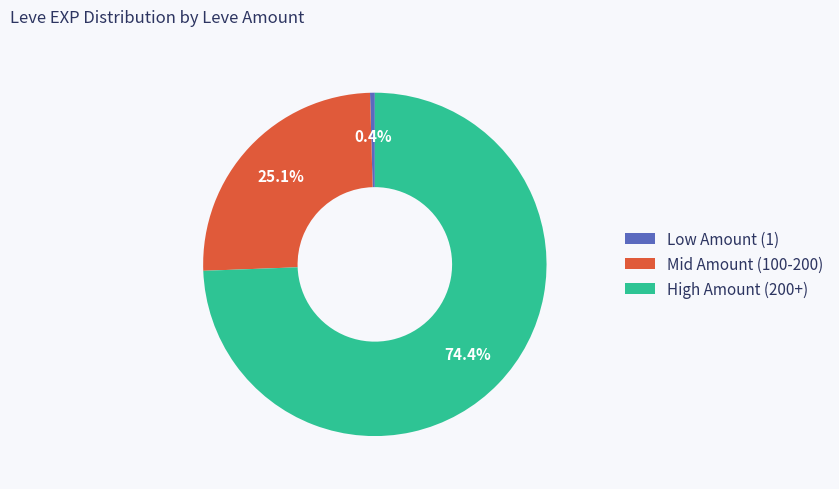

Is there any slice that represents more than half of the pie?

Yes